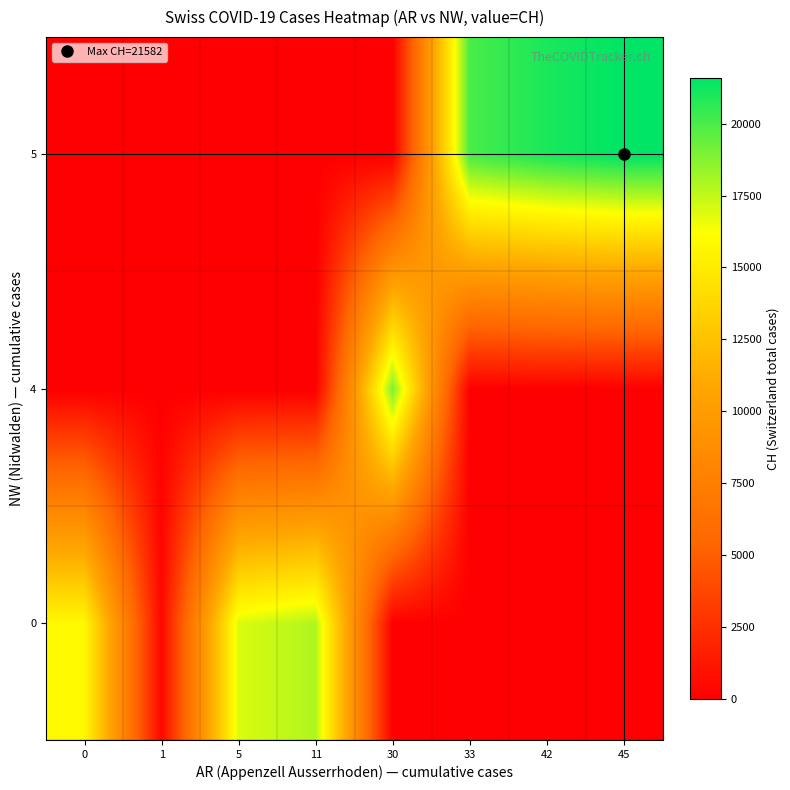

What is the difference between the highest and lowest values at 33?

20029